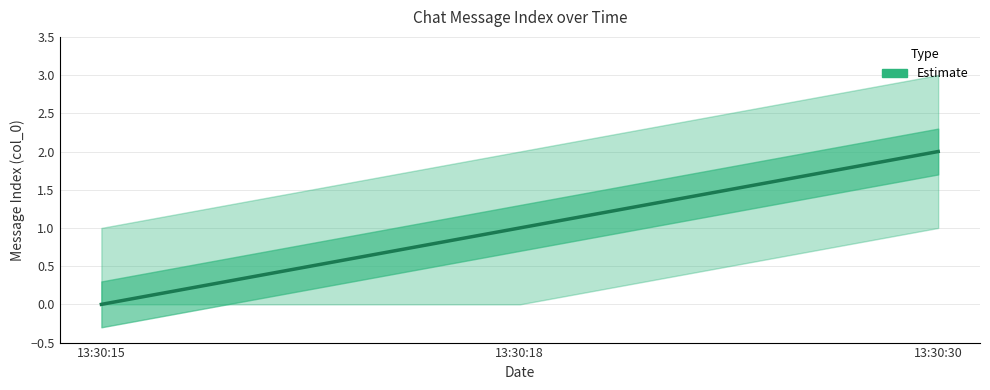

How many positive values are there?

2